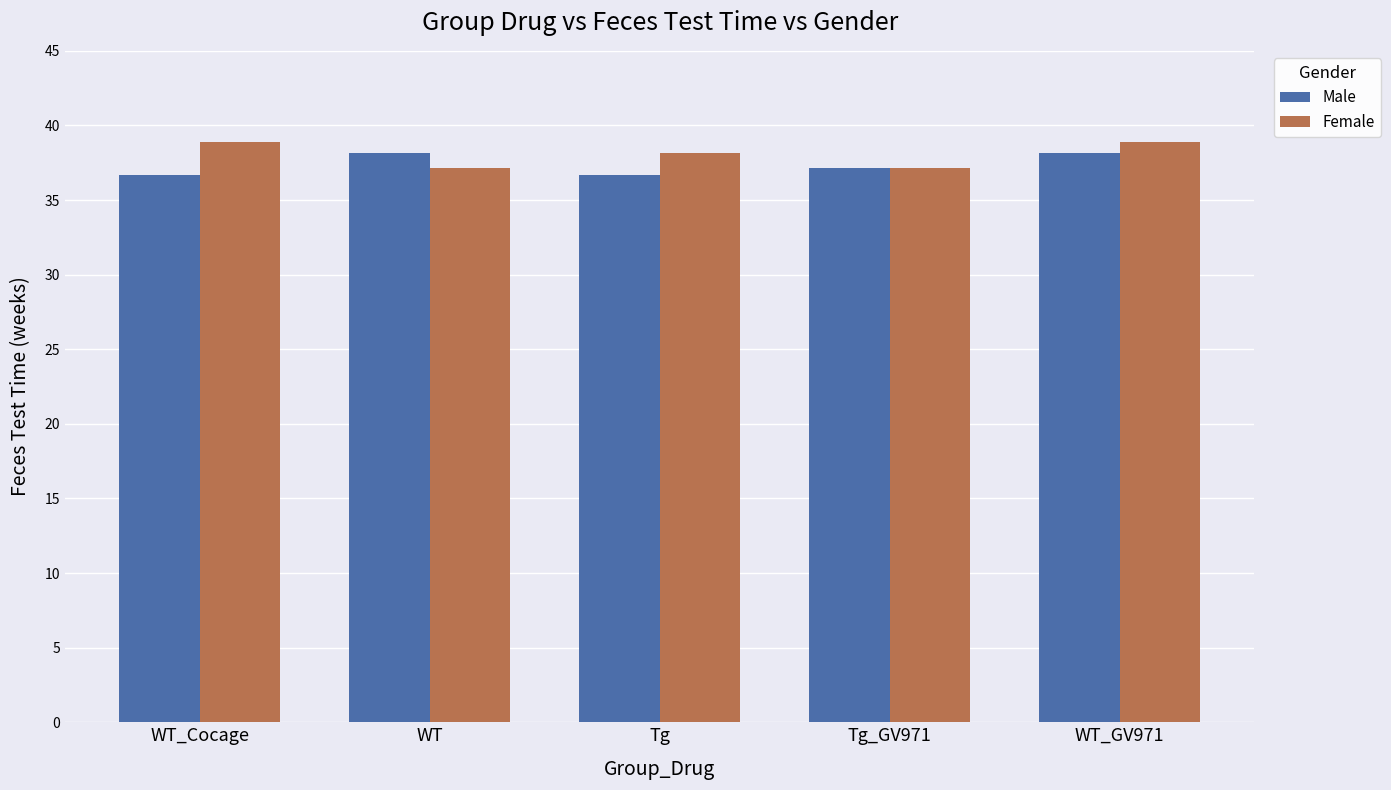

What are all the series names shown in the legend?

Male, Female